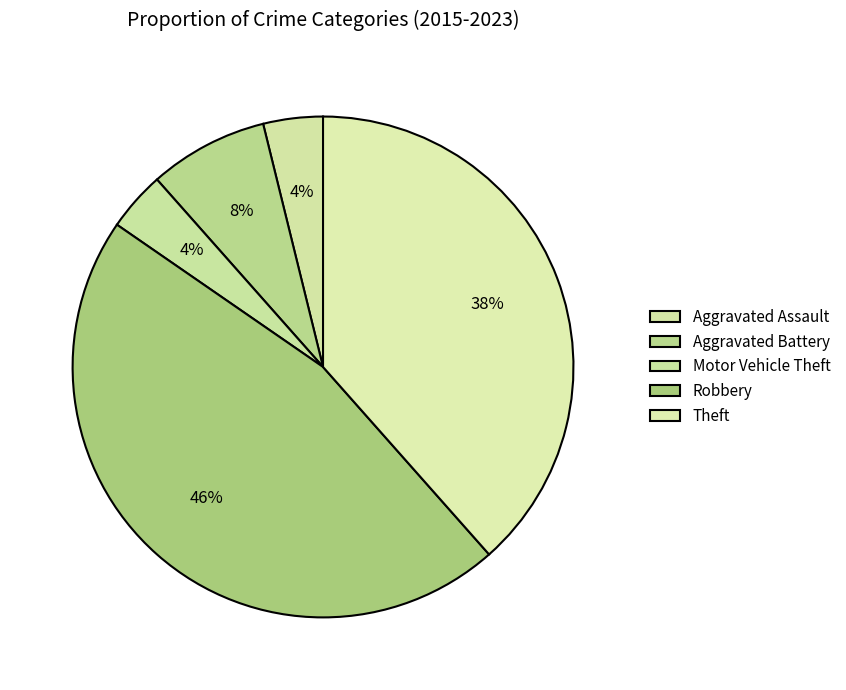

To the nearest percent, what portion does Aggravated Battery represent?

8%